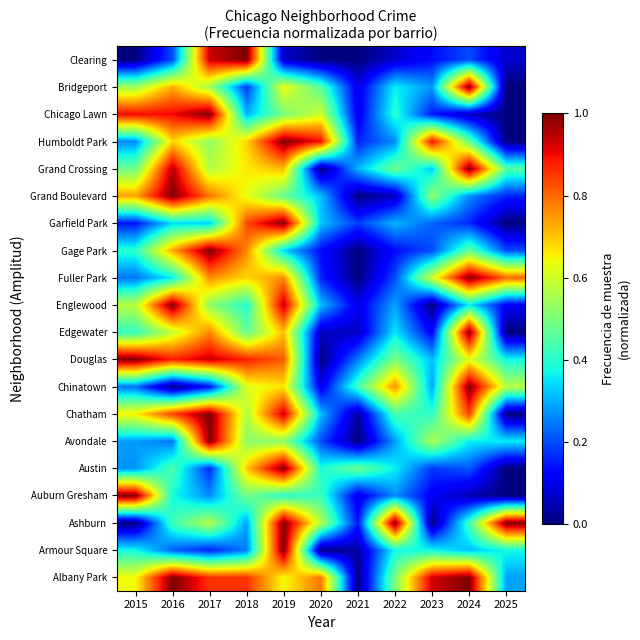

What is the total value across all series at 2018?

11.8